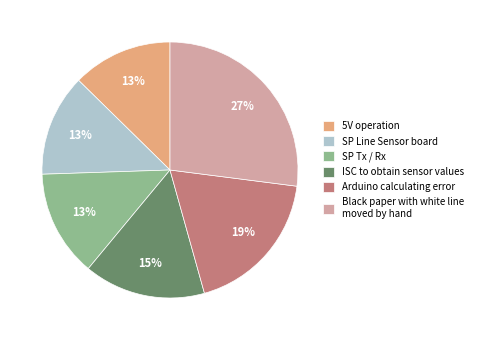

Does SP Line Sensor board represent more than half of the total?

No